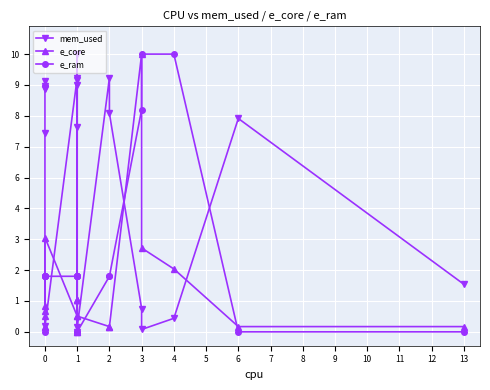

How many intersections are there between e_core and e_ram?

11